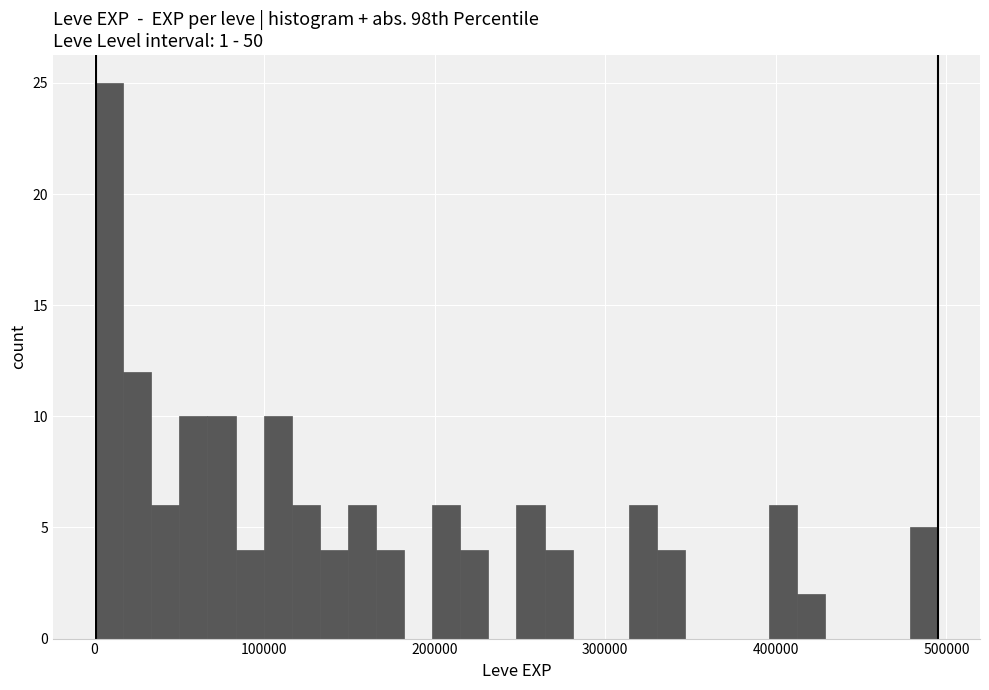

Read against the x-axis, roughly where is the centre of the tallest bar?

10000